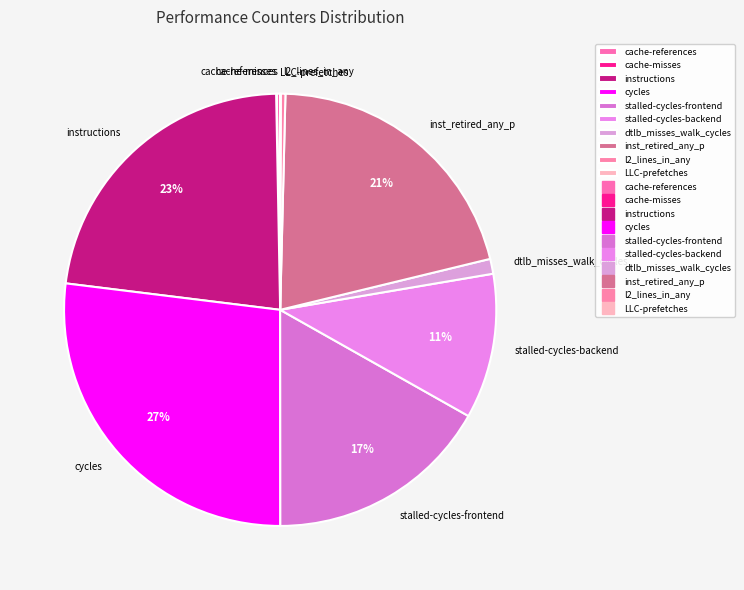

Which category has the biggest portion of the pie?

cycles